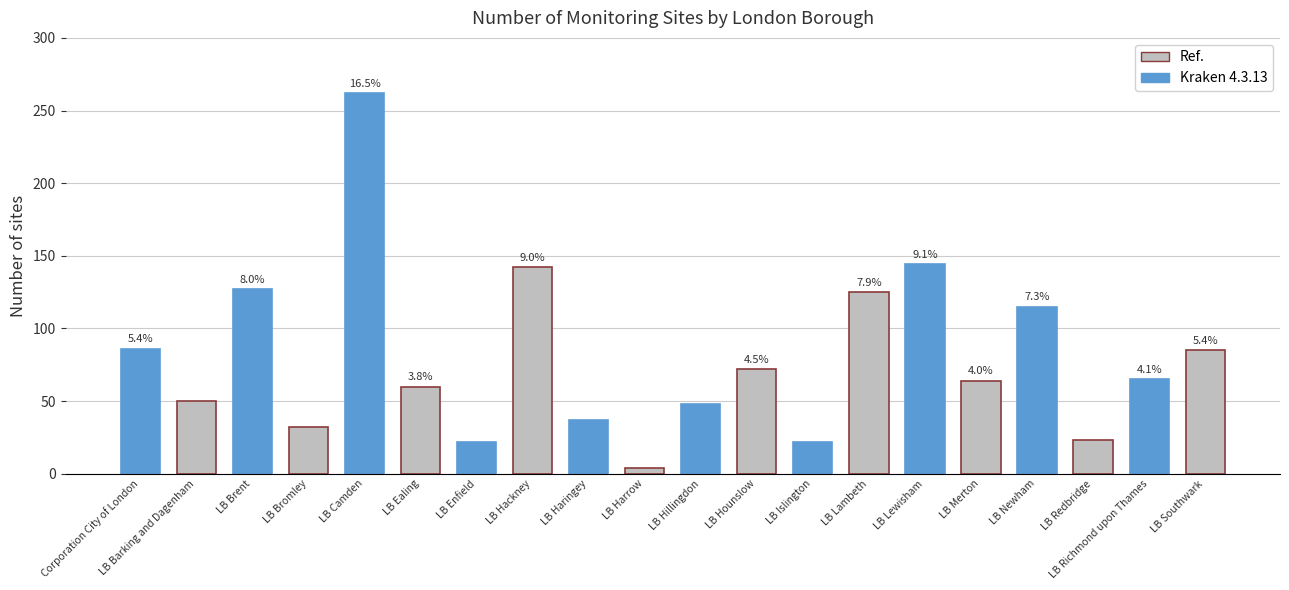

Reading right to left, what are all the values shown in this chart?

LB Southwark=85	LB Richmond upon Thames=65	LB Redbridge=23	LB Newham=115	LB Merton=64	LB Lewisham=144	LB Lambeth=125	LB Islington=22	LB Hounslow=72	LB Hillingdon=48	LB Harrow=4	LB Haringey=37	LB Hackney=142	LB Enfield=22	LB Ealing=60	LB Camden=262	LB Bromley=32	LB Brent=127	LB Barking and Dagenham=50	Corporation City of London=86